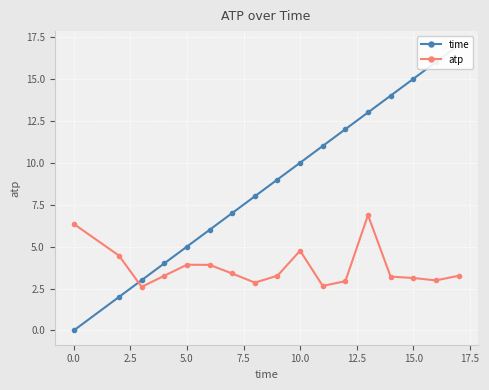

How many lines are shown in the chart?

2